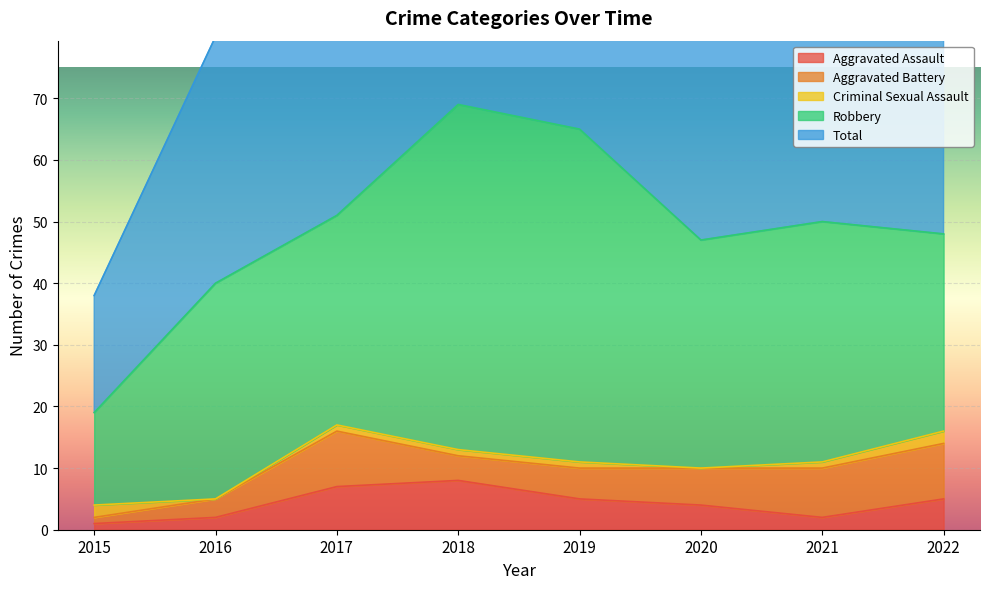

The Aggravated Assault series shows 2 at 2016. True or false?

True